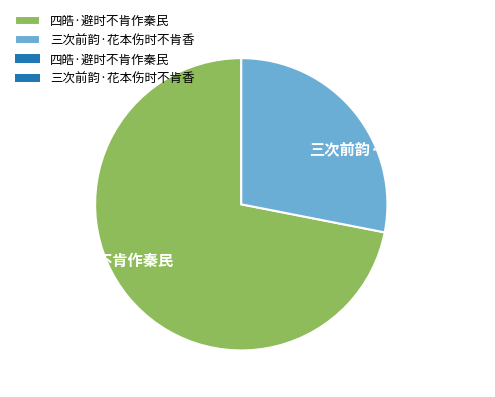

What is the ratio of the value at 三次前韵·花本伤时不肯香 to the value at 四皓·避时不肯作秦民?

0.4